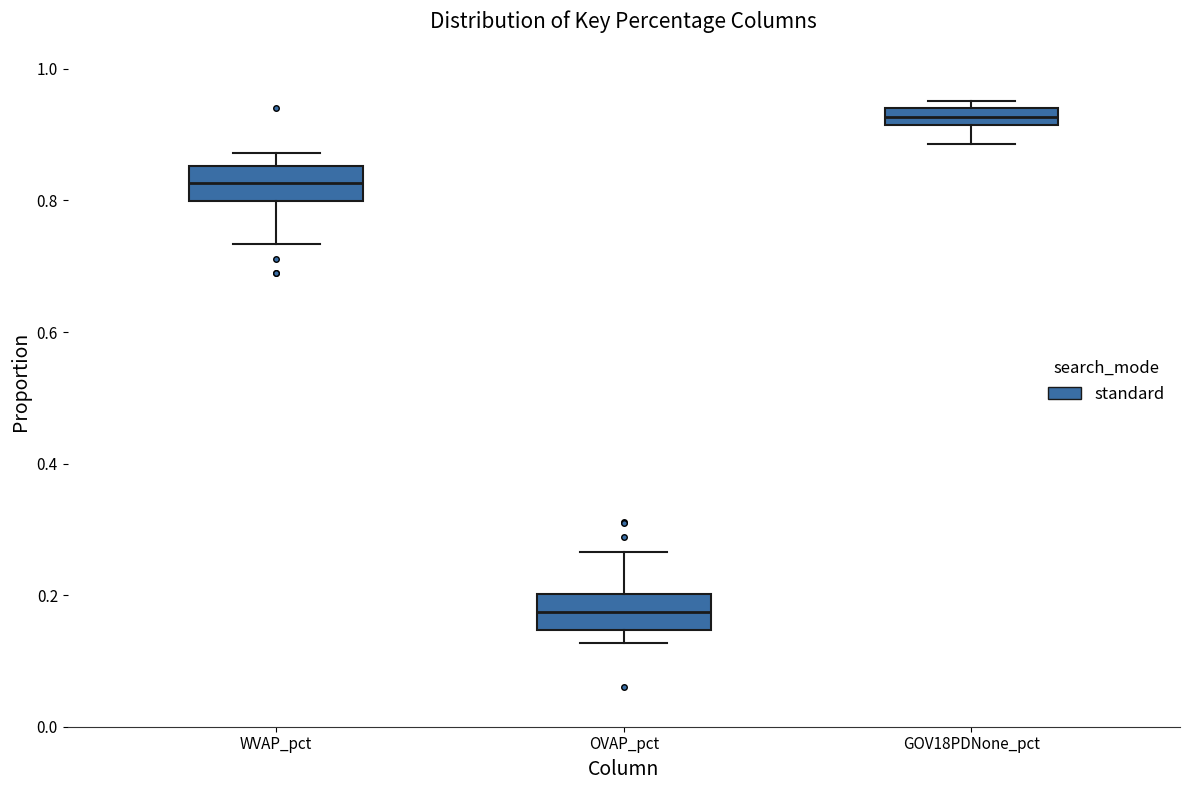

Where is the lower edge of the box for OVAP_pct on the y-axis? The values are not printed on the chart, so give them approximately, as read against the axis.

0.14